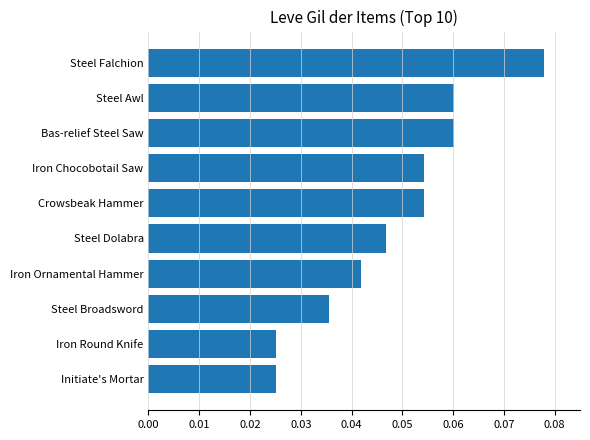

What is the change in value from Initiate's Mortar to Steel Falchion?

+0.1